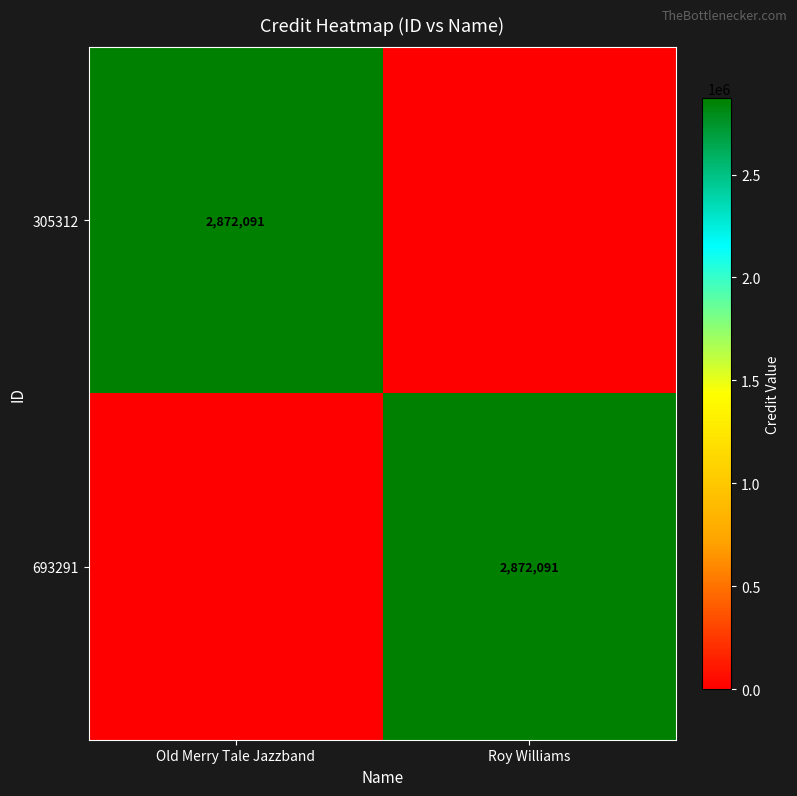

The 305312 series shows 1336100 at Old Merry Tale Jazzband. True or false?

False